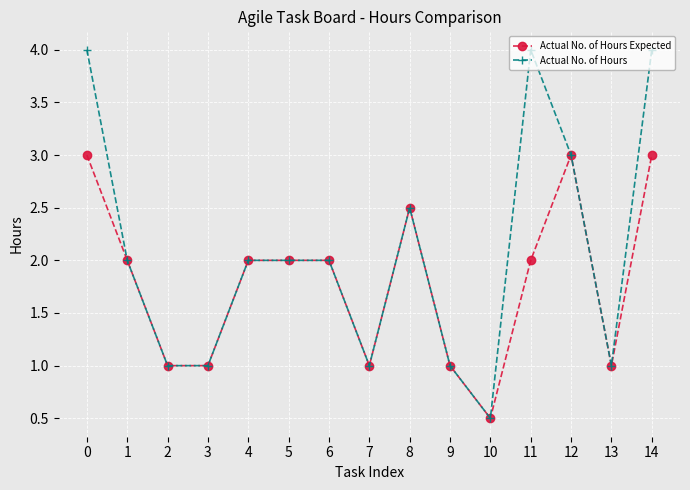

What is the highest value of the Actual No. of Hours Expected series?

3.0